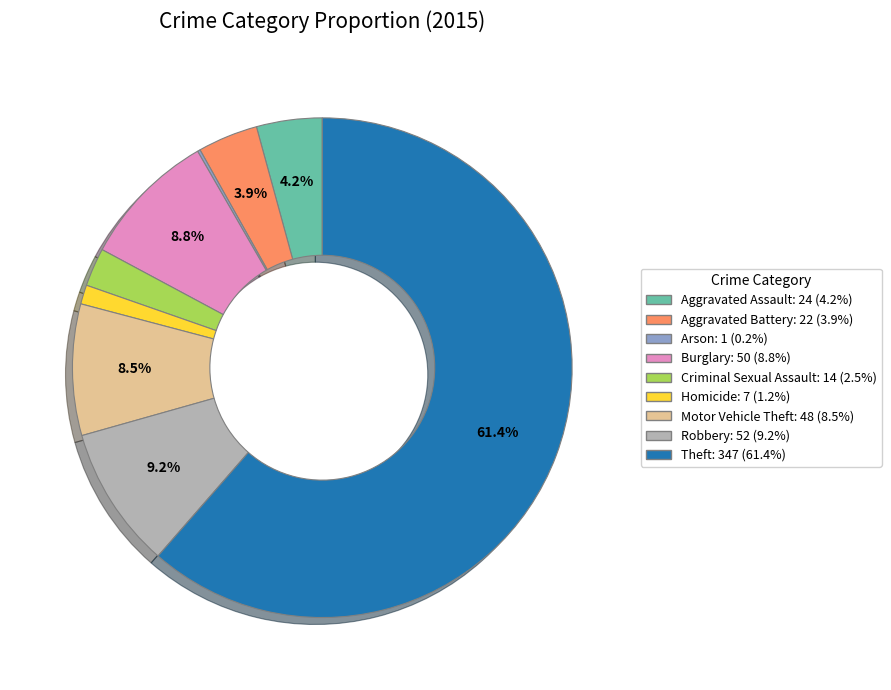

The Criminal Sexual Assault slice represents 2% of the pie. True or false?

True